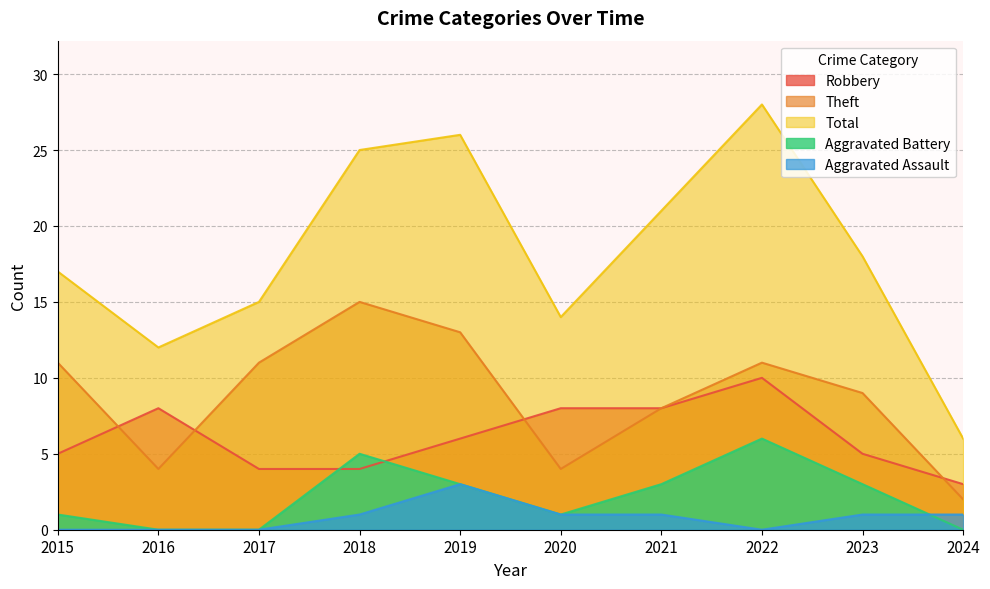

Rank the categories by Theft value from highest to lowest.

2018, 2019, 2015, 2017, 2022, 2023, 2021, 2016, 2020, 2024